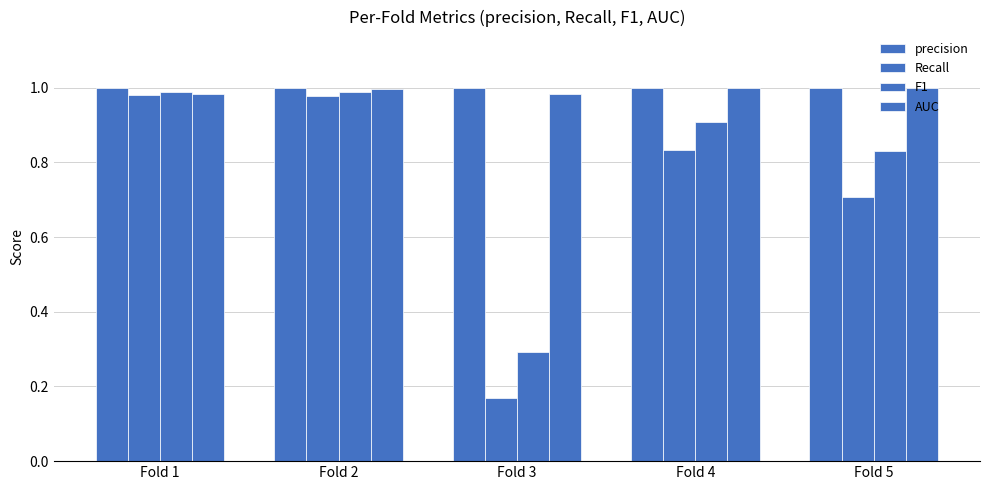

What is the value of the precision bar at the 5th from the left?

1.0